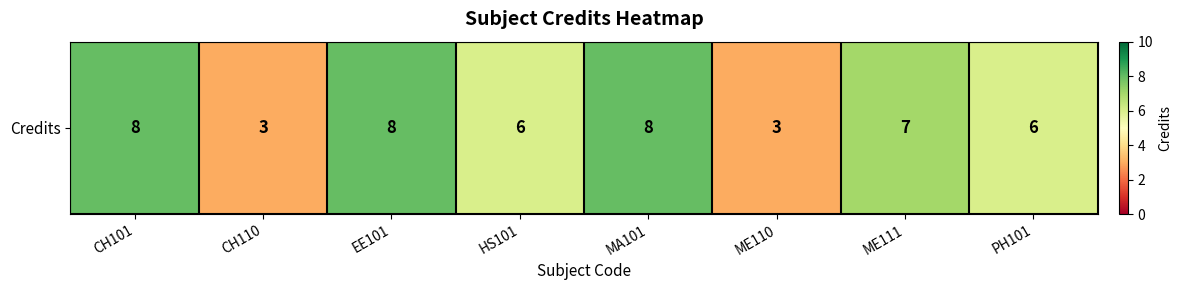

Which category has the highest value across all series?

CH101